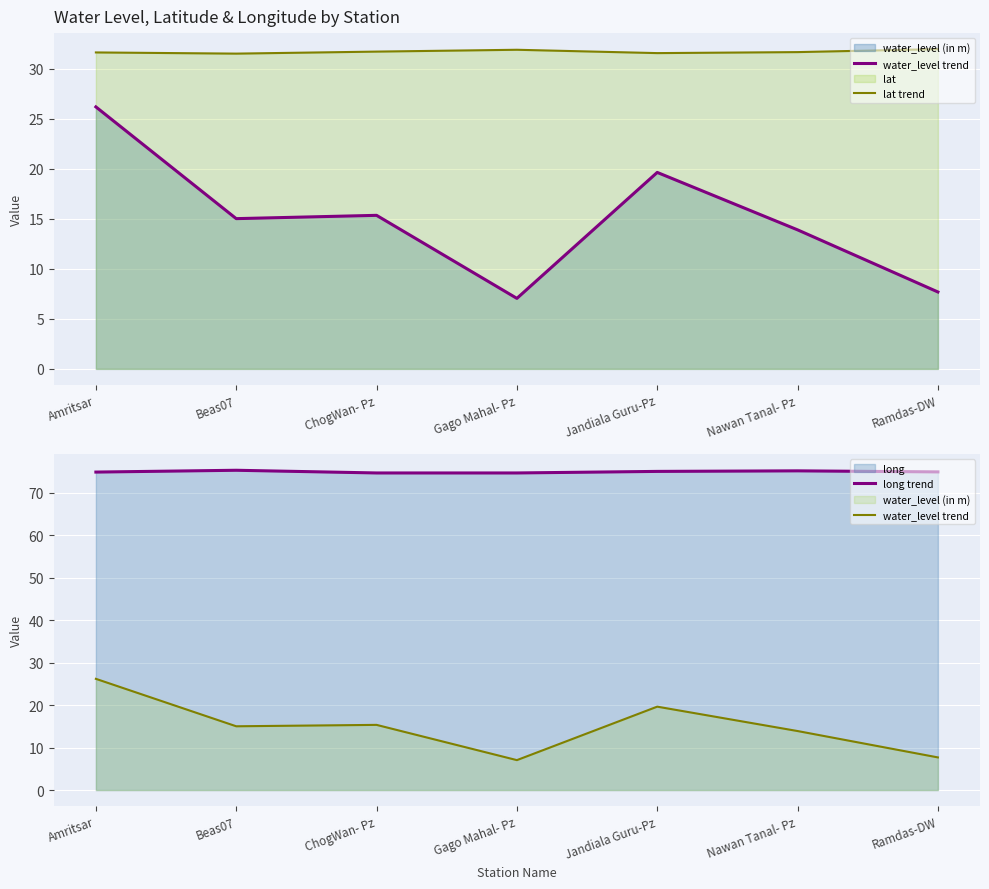

At which category does long trend reach its first local peak?

Beas07